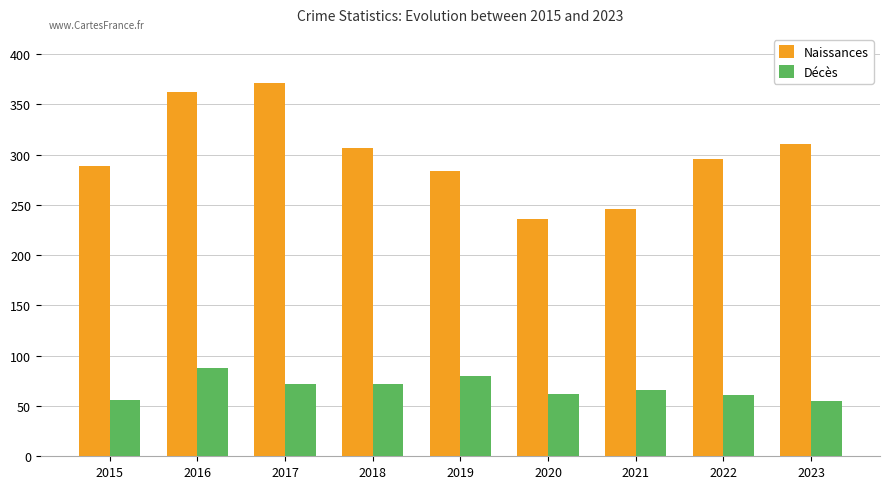

How many bars are there in total?

18